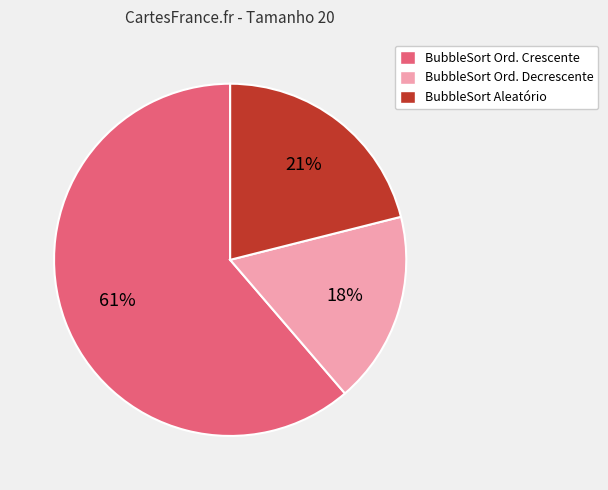

Which category accounts for the majority?

BubbleSort Ord. Crescente